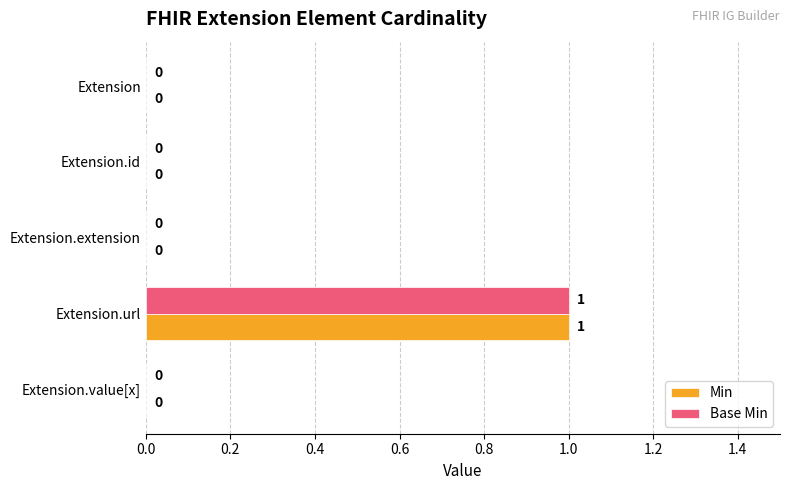

The Base Min series shows 1 at Extension.url. True or false?

True